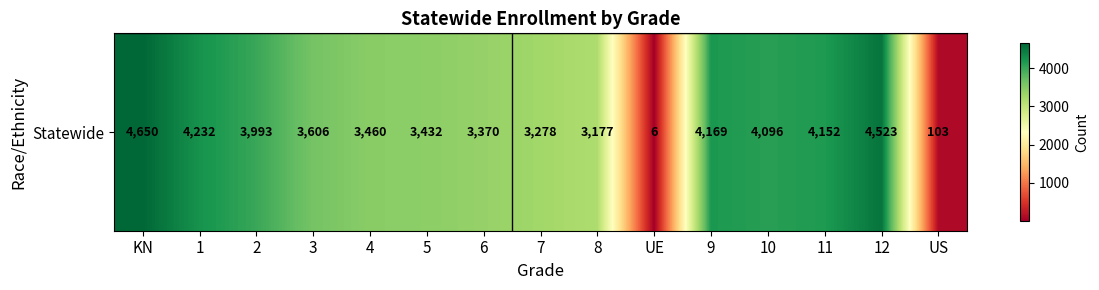

How many values are below 3606?

7